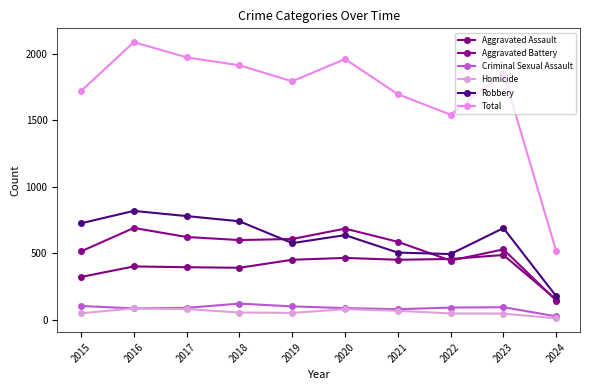

At how many categories does at least one series exceed 321?

10